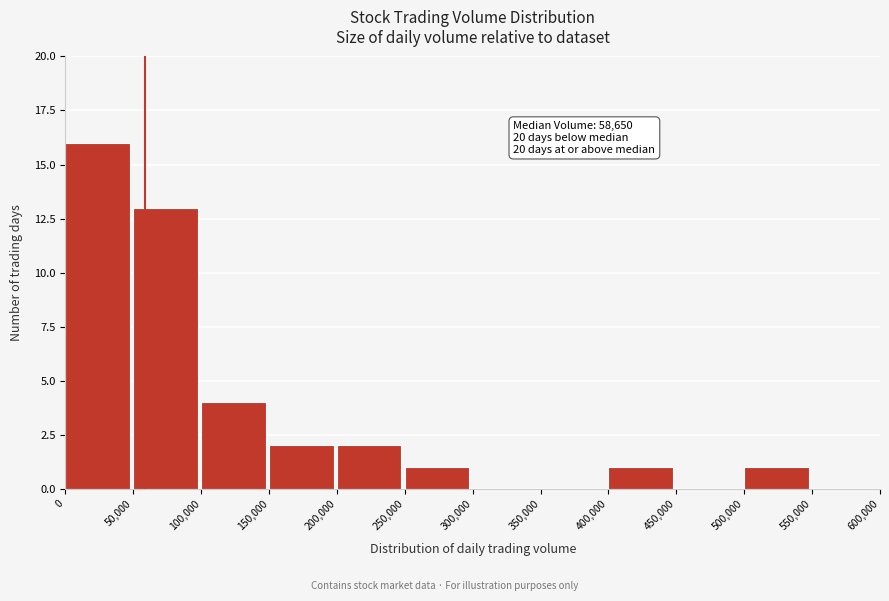

Which range on the x-axis has the tallest bar?

0 to 50,000